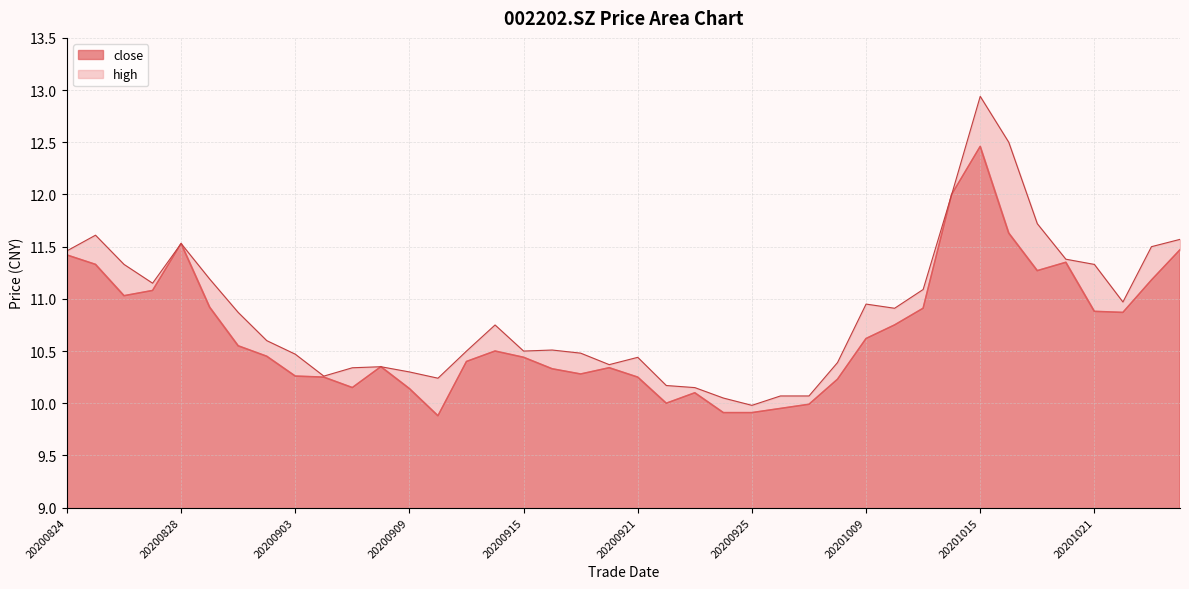

Reading right to left, list all the values displayed in this chart.

close: 20201026=11.5	20201023=11.2	20201022=10.9	20201021=10.9	20201020=11.3	20201019=11.3	20201016=11.6	20201015=12.5	20201014=12.0	20201013=10.9	20201012=10.8	20201009=10.6	20200930=10.2	20200929=10.0	20200928=9.9	20200925=9.9	20200924=9.9	20200923=10.1	20200922=10.0	20200921=10.2	20200918=10.3	20200917=10.3	20200916=10.3	20200915=10.4	20200914=10.5	20200911=10.4	20200910=9.9	20200909=10.1	20200908=10.3	20200907=10.2	20200904=10.2	20200903=10.3	20200902=10.4	20200901=10.6	20200831=10.9	20200828=11.5	20200827=11.1	20200826=11.0	20200825=11.3	20200824=11.4
high: 20201026=11.6	20201023=11.5	20201022=11.0	20201021=11.3	20201020=11.4	20201019=11.7	20201016=12.5	20201015=12.9	20201014=12.0	20201013=11.1	20201012=10.9	20201009=10.9	20200930=10.4	20200929=10.1	20200928=10.1	20200925=10.0	20200924=10.1	20200923=10.2	20200922=10.2	20200921=10.4	20200918=10.4	20200917=10.5	20200916=10.5	20200915=10.5	20200914=10.8	20200911=10.5	20200910=10.2	20200909=10.3	20200908=10.3	20200907=10.3	20200904=10.3	20200903=10.5	20200902=10.6	20200901=10.9	20200831=11.2	20200828=11.5	20200827=11.2	20200826=11.3	20200825=11.6	20200824=11.5